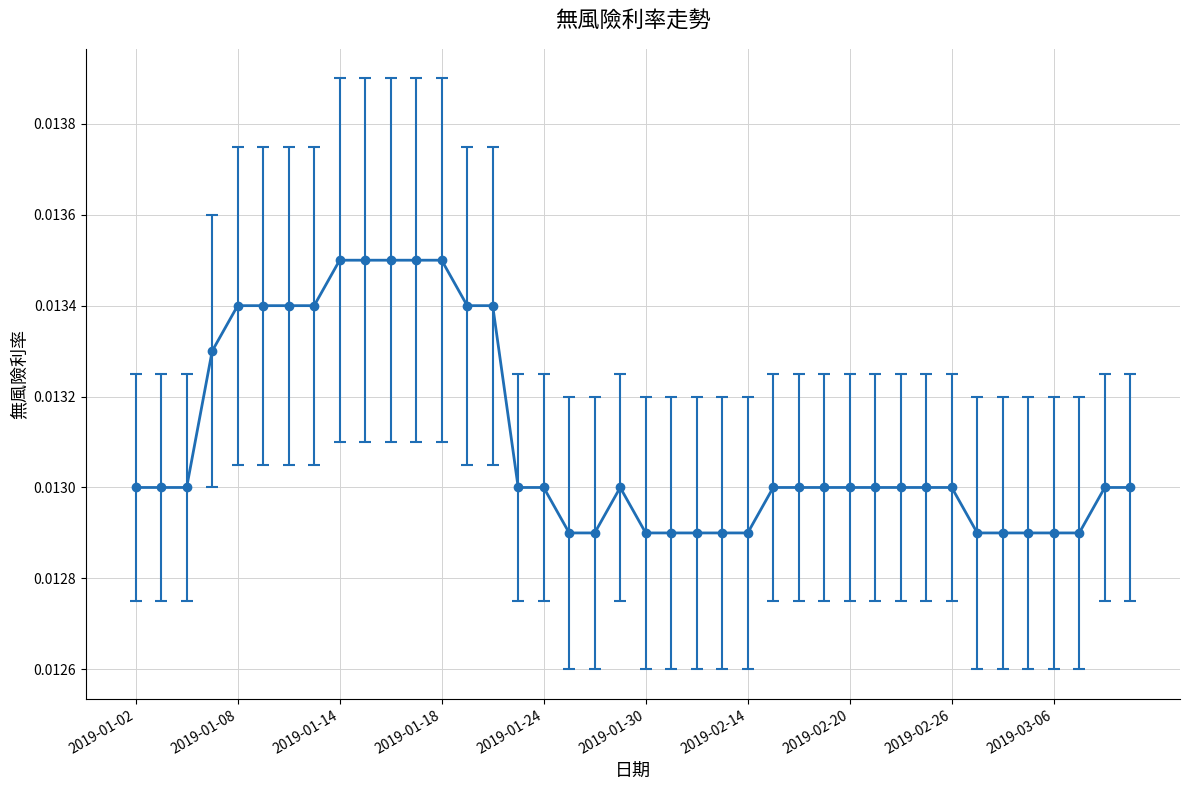

Count the values in the range 0 to 1.

40